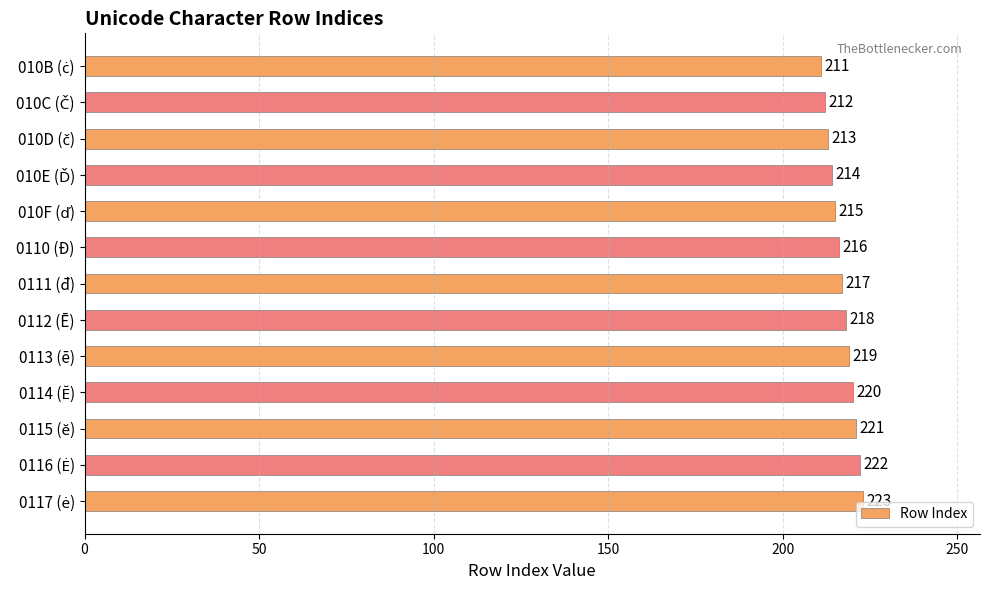

What is the value of the 11th bar from the top?

221